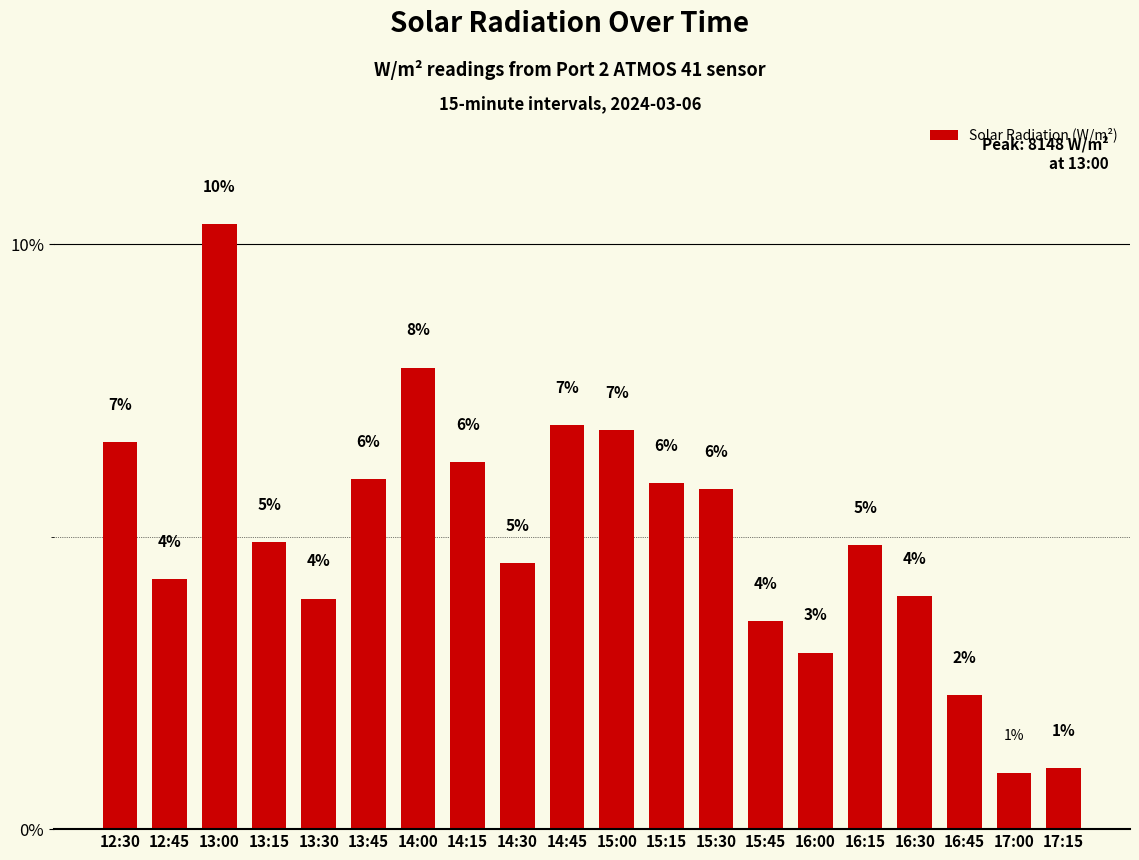

At which label does the data first exceed 4?

12:30